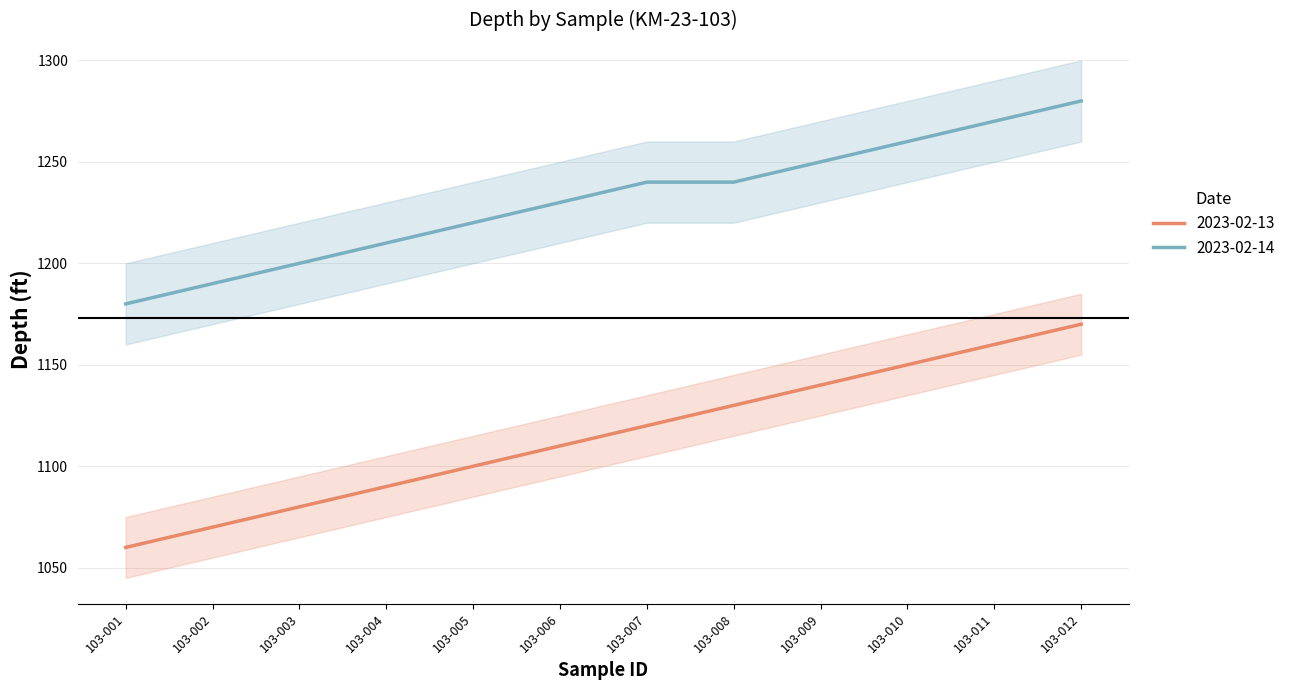

Reading right to left, what are all the values shown in this chart?

Depth_ft_day1: 1170	1160	1150	1140	1130	1120	1110	1100	1090	1080	1070	1060
Depth_ft_day2: 1280	1270	1260	1250	1240	1240	1230	1220	1210	1200	1190	1180